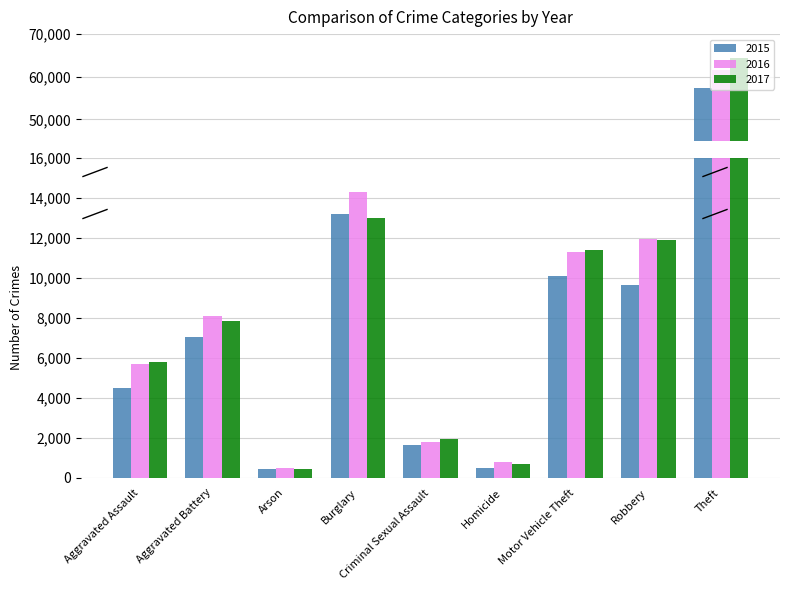

Reading right to left, list all the values displayed in this chart.

2015: Theft=57348	Robbery=9638	Motor Vehicle Theft=10068	Homicide=496	Criminal Sexual Assault=1649	Burglary=13184	Arson=448	Aggravated Battery=7018	Aggravated Assault=4480
2016: Theft=61617	Robbery=11960	Motor Vehicle Theft=11286	Homicide=786	Criminal Sexual Assault=1805	Burglary=14289	Arson=515	Aggravated Battery=8085	Aggravated Assault=5712
2017: Theft=64379	Robbery=11880	Motor Vehicle Theft=11380	Homicide=672	Criminal Sexual Assault=1924	Burglary=13001	Arson=444	Aggravated Battery=7845	Aggravated Assault=5793